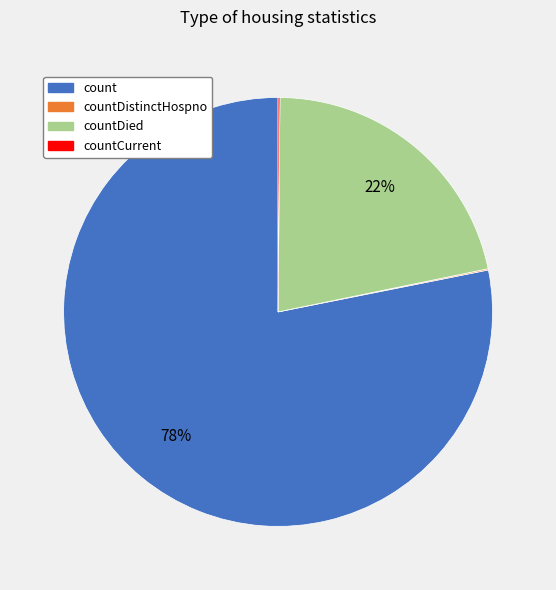

To the nearest percent, what is the average slice percentage?

25%